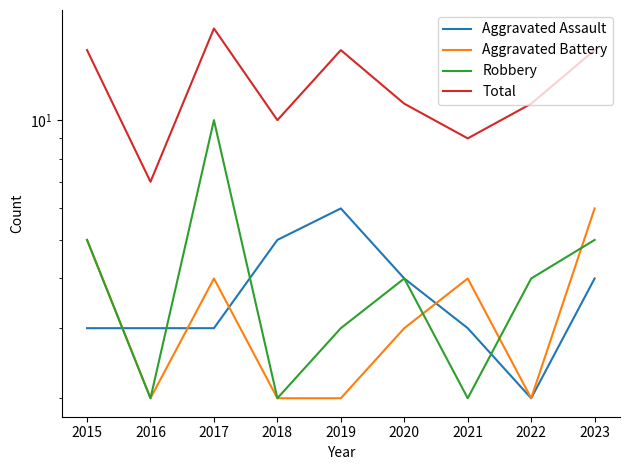

What is the average value of the Aggravated Battery series?

3